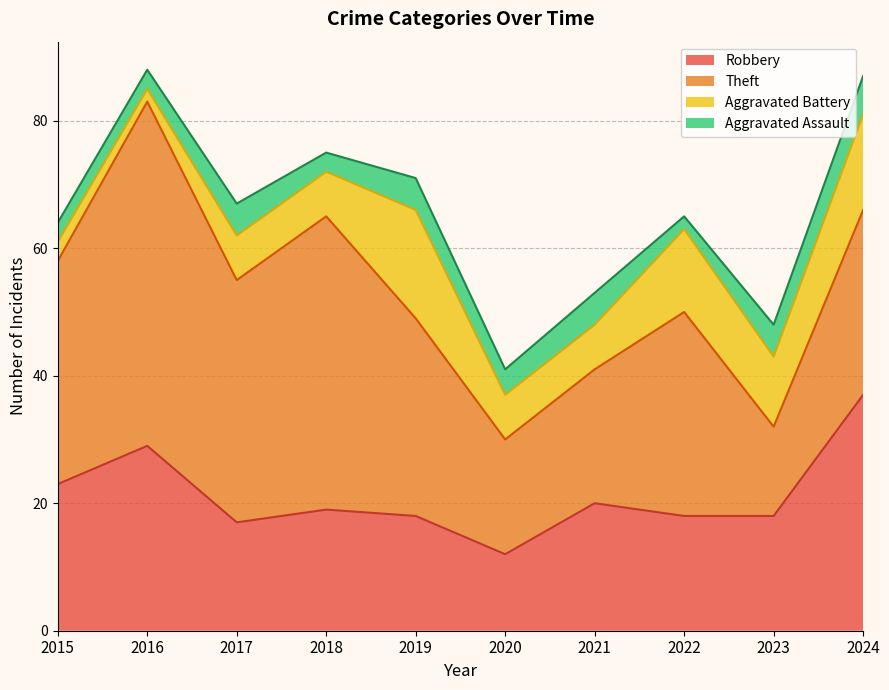

What is the sum of all Aggravated Battery values?

89